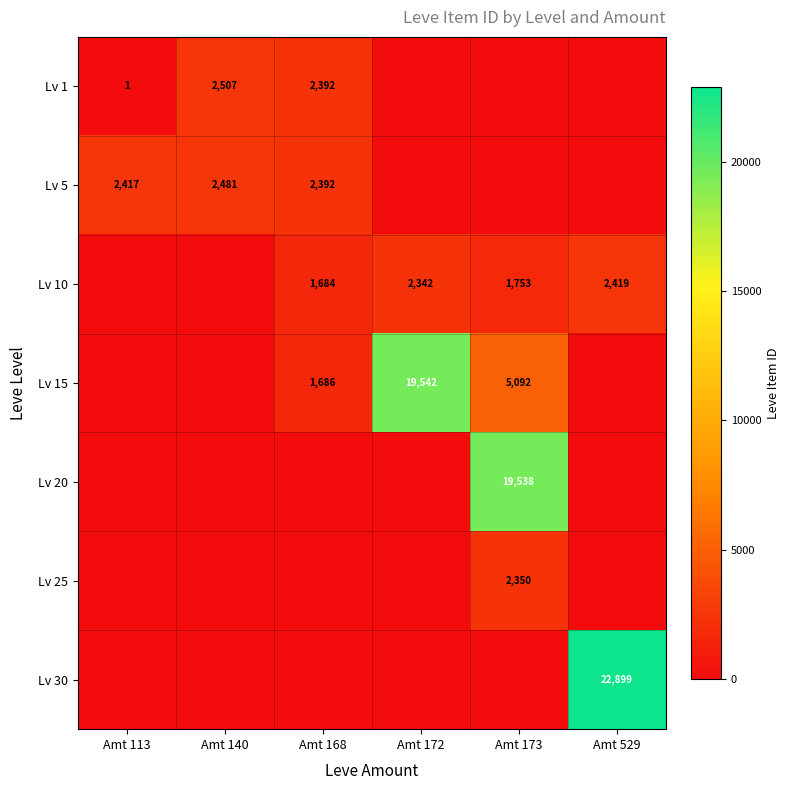

The value of Lv 5 at Amt 168 is 1126. True or false?

False